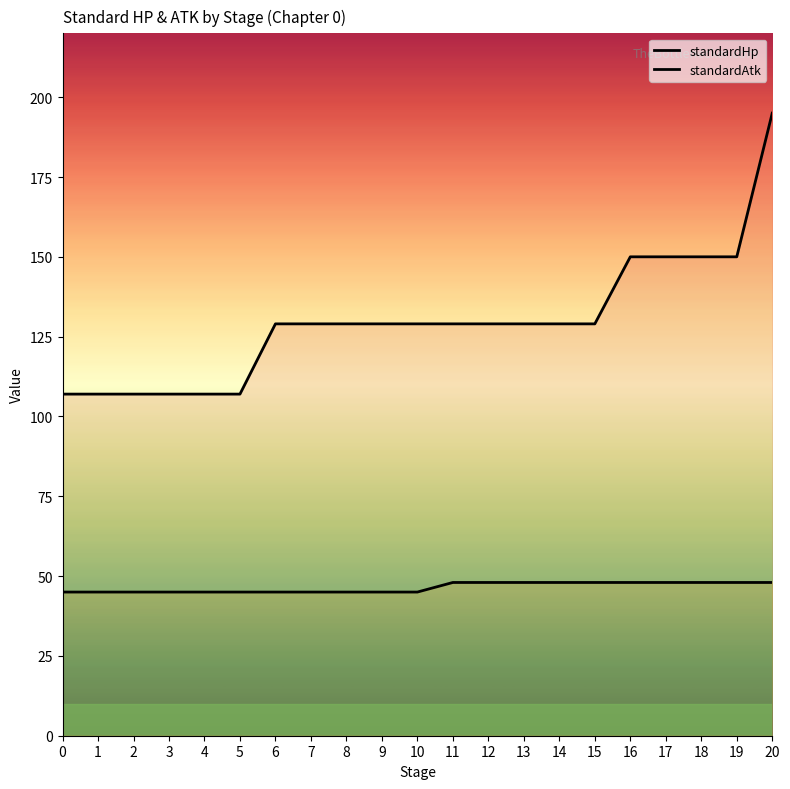

What is the difference between the maximum and minimum values in the standardHp series?

88